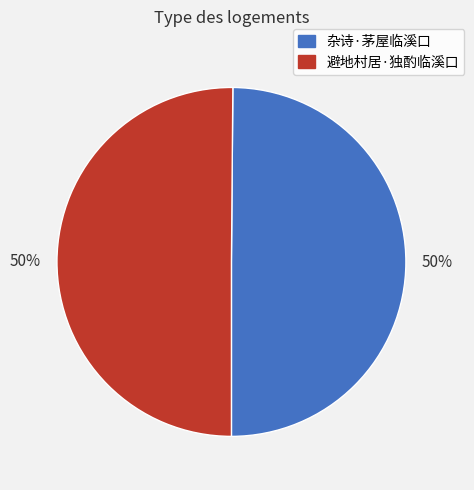

What percentage is the 避地村居·独酌临溪口 slice, to the nearest percent?

50%